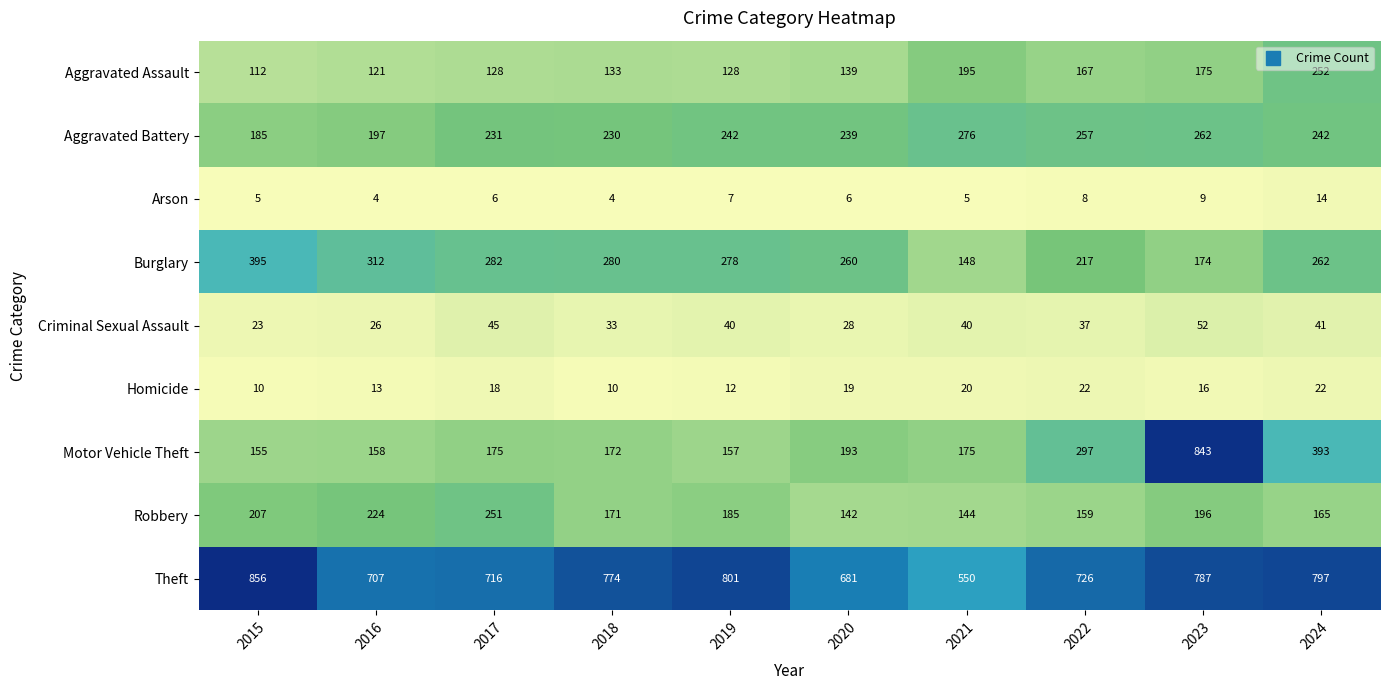

Which series changed the most between 2018 and 2020?

Theft